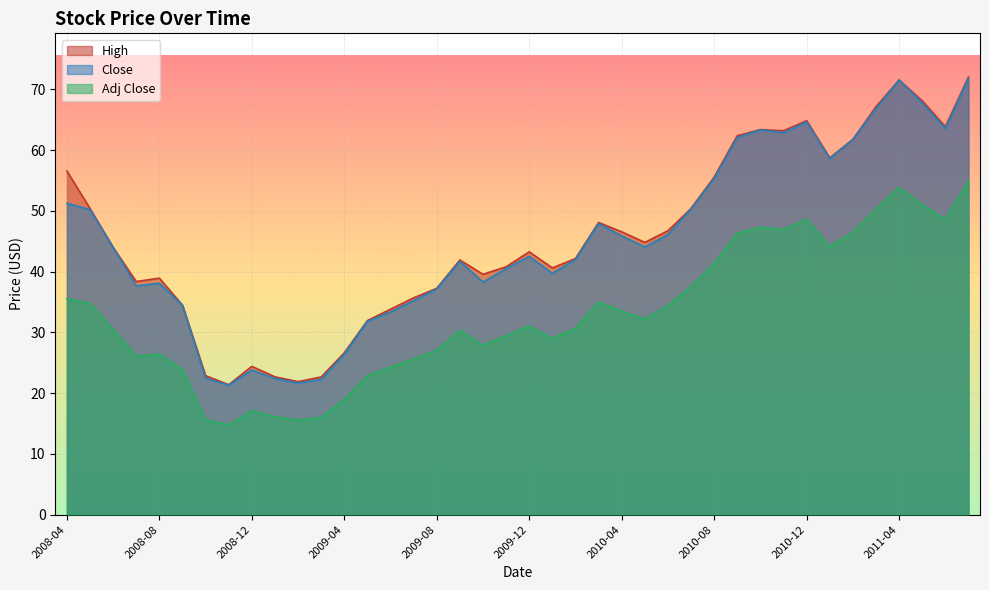

What is the difference between the maximum and minimum values in the Adj Close series?

40.2